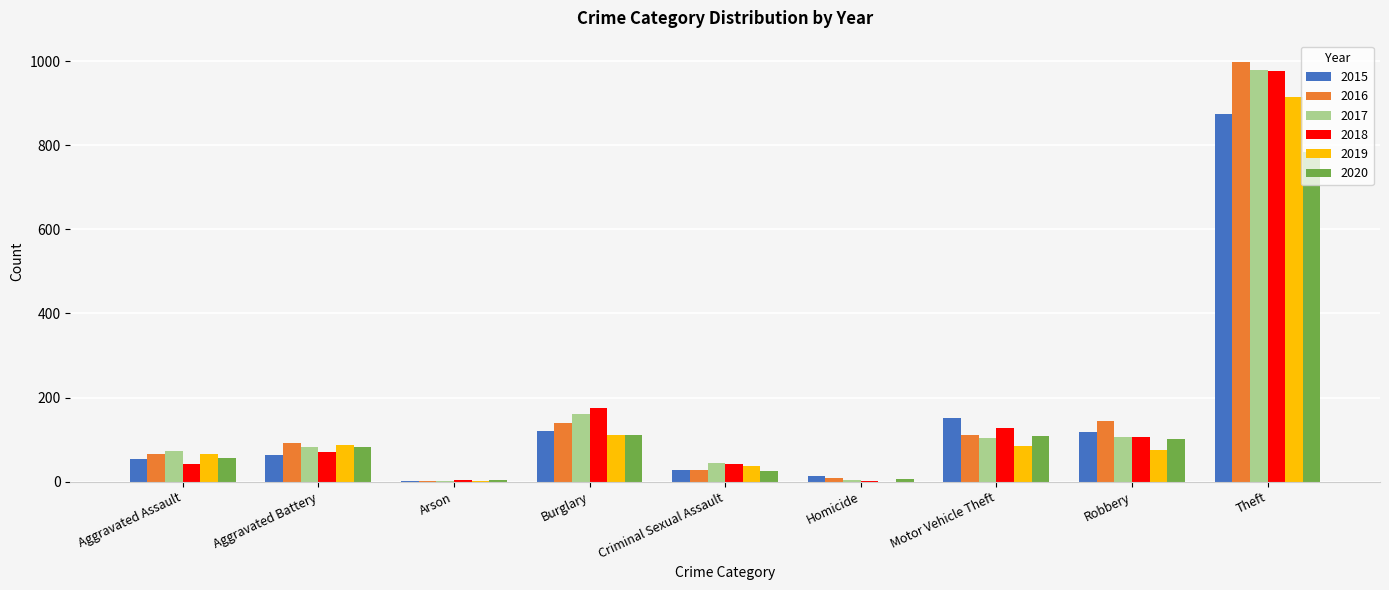

What is the total value across all series at Aggravated Assault?

356